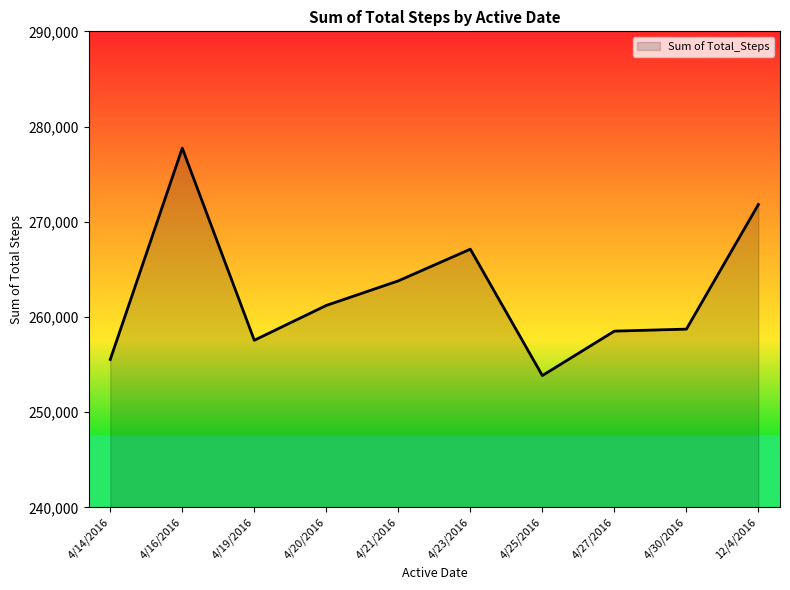

What is the difference between the maximum and second lowest values?

22195